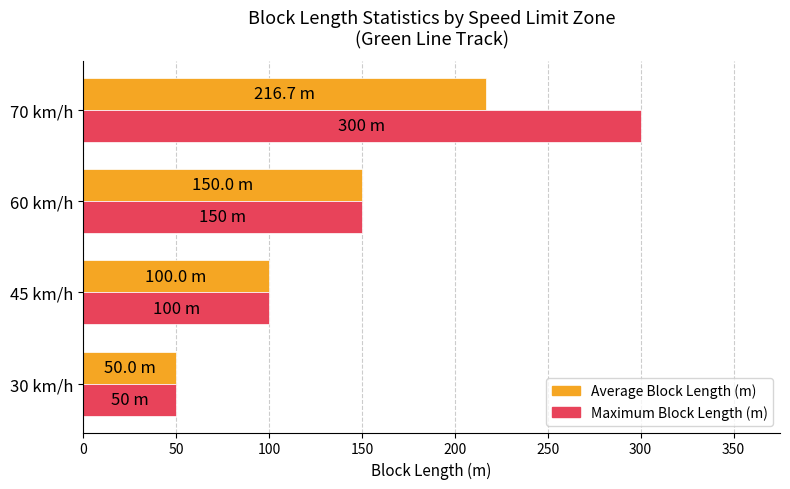

Rank the series by their average value, from lowest to highest.

Average Block Length (m), Maximum Block Length (m)